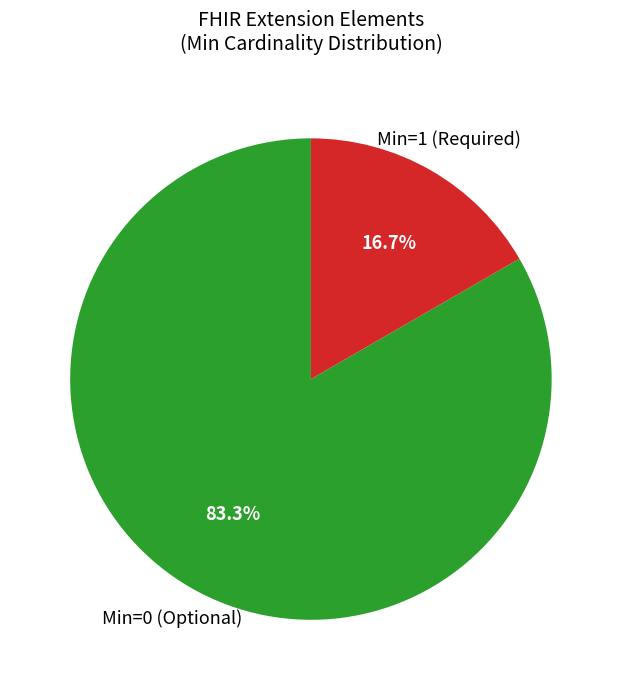

Is there any slice that represents more than half of the pie?

Yes